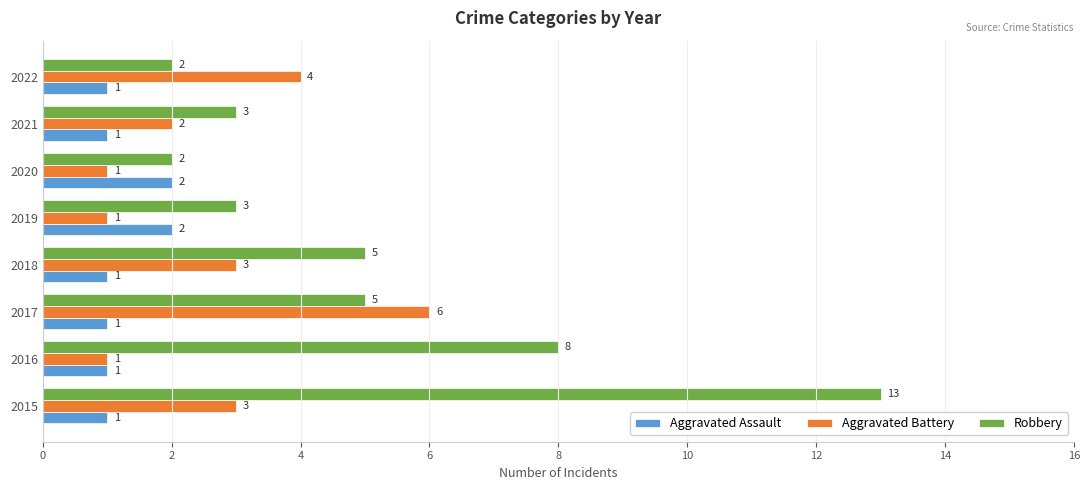

Rank the series by their maximum value, from highest to lowest.

Robbery, Aggravated Battery, Aggravated Assault